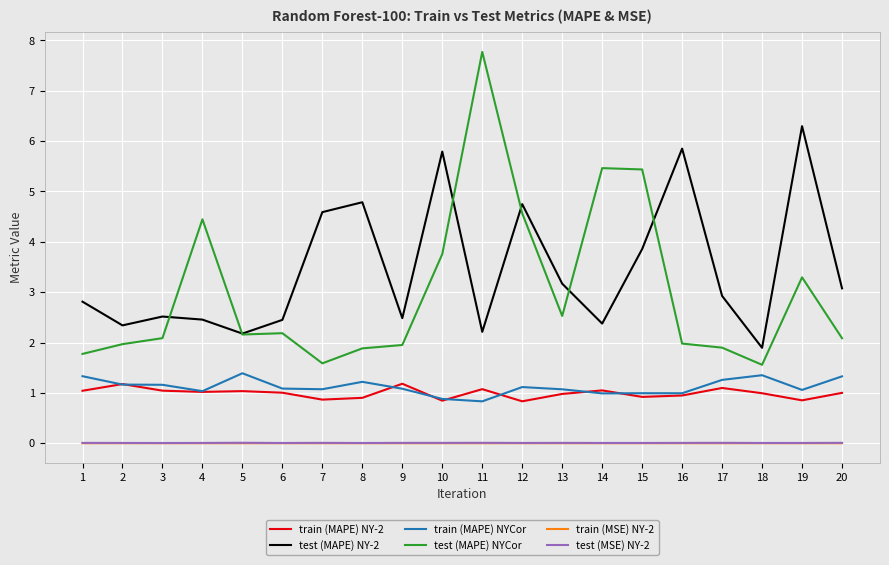

True or false: train (MAPE) NYCor and train (MSE) NY-2 intersect in this chart.

False